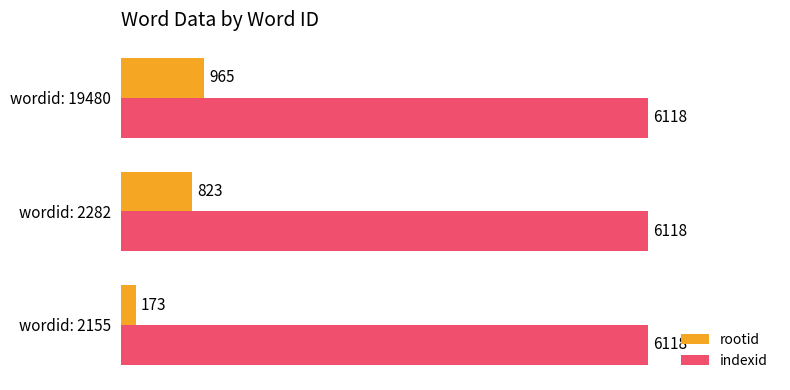

Which series has the largest range (max minus min)?

rootid